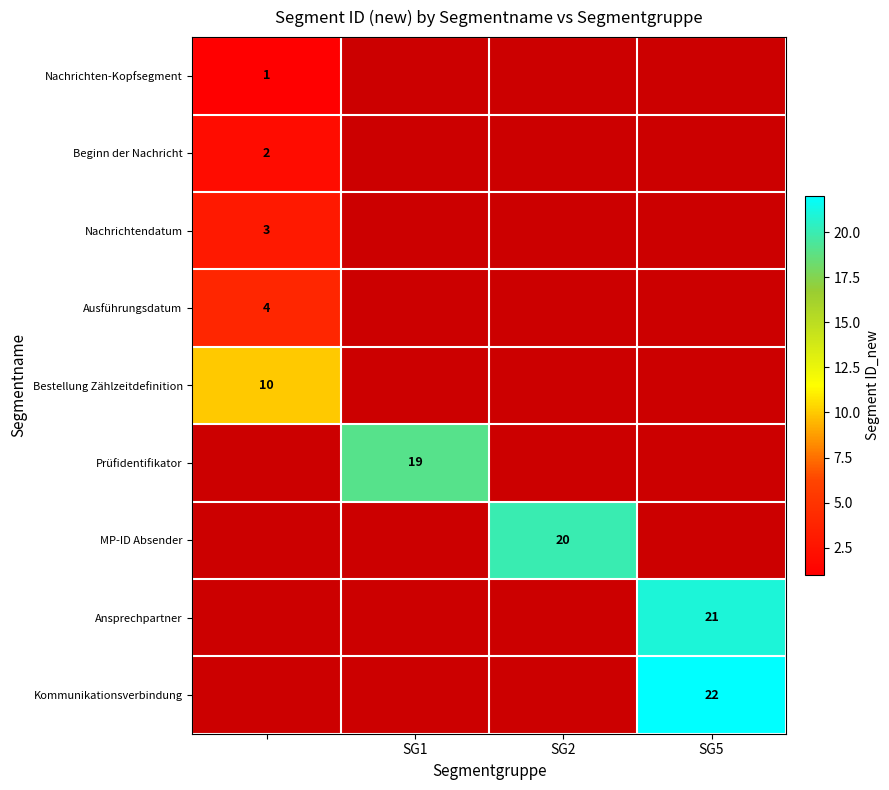

True or false: Prüfidentifikator has a value of 19 at SG1.

True